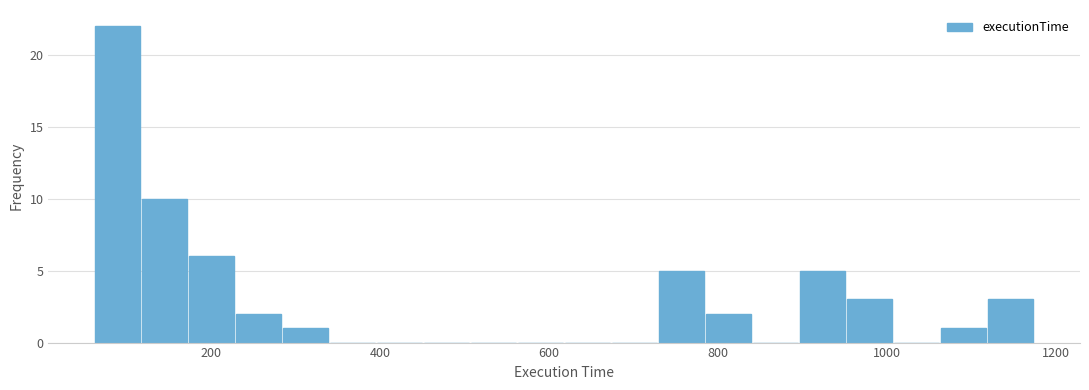

Read against the x-axis, roughly where is the centre of the tallest bar?

80